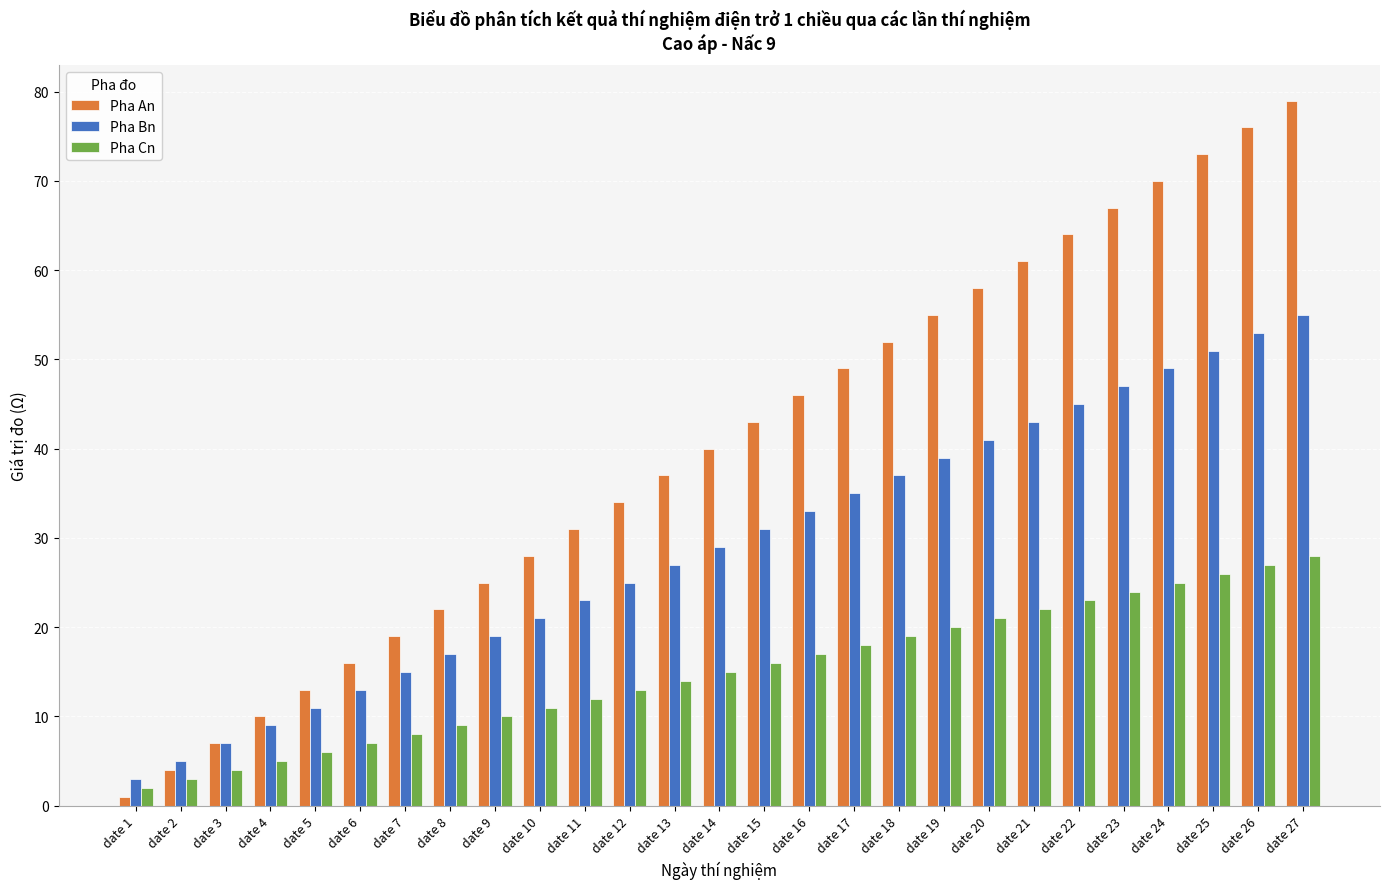

What is the difference between the second highest and second lowest values in the Pha An series?

72